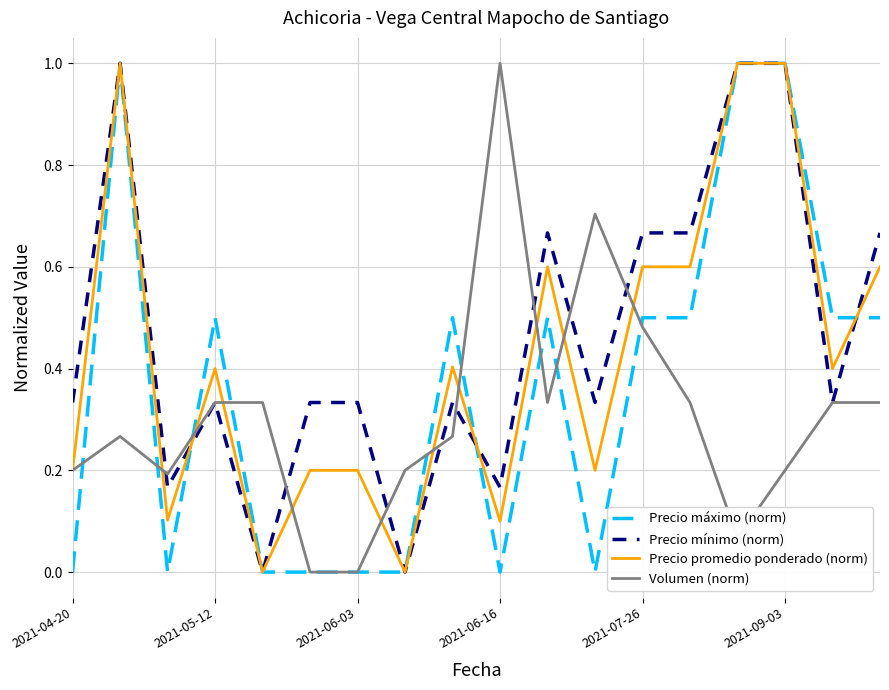

What is the maximum value for Precio mínimo (norm)?

1.0